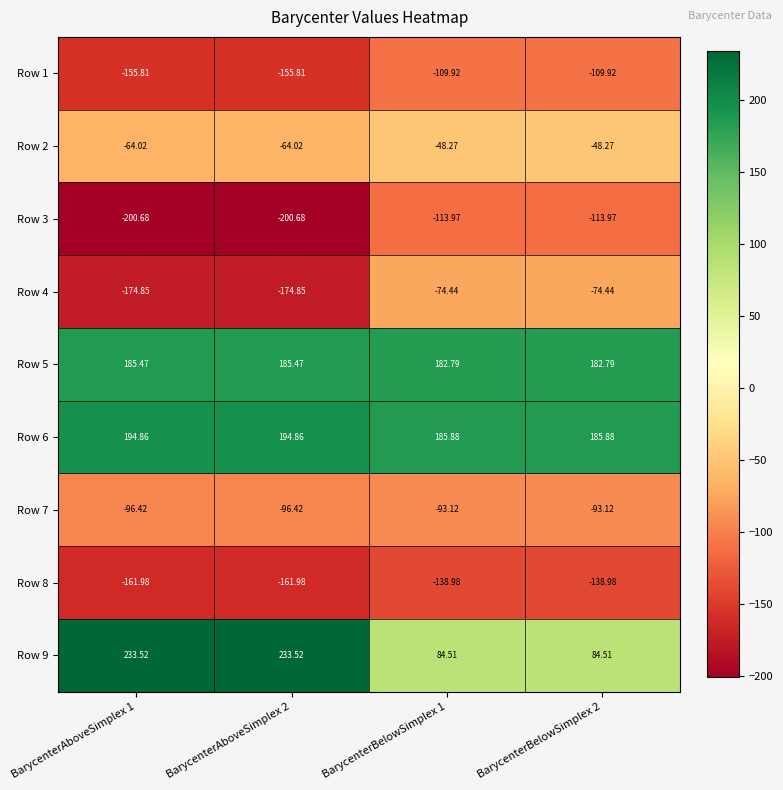

List the series in order of their peak value, highest first.

Row 9, Row 6, Row 5, Row 2, Row 4, Row 7, Row 1, Row 3, Row 8